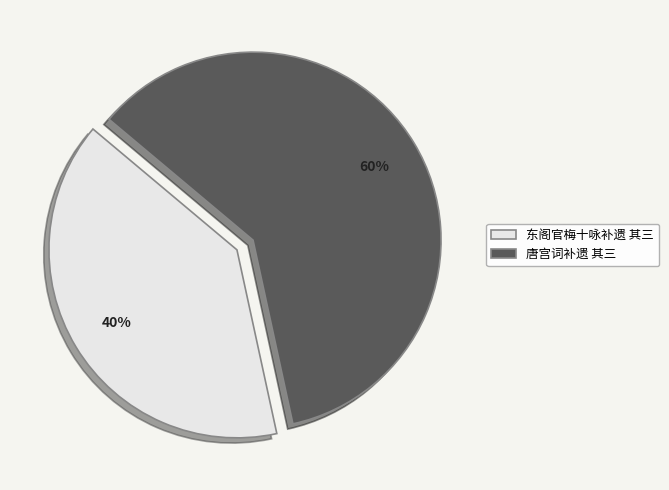

Is it true that 唐宫词补遗 其三 is 60% of the pie?

True